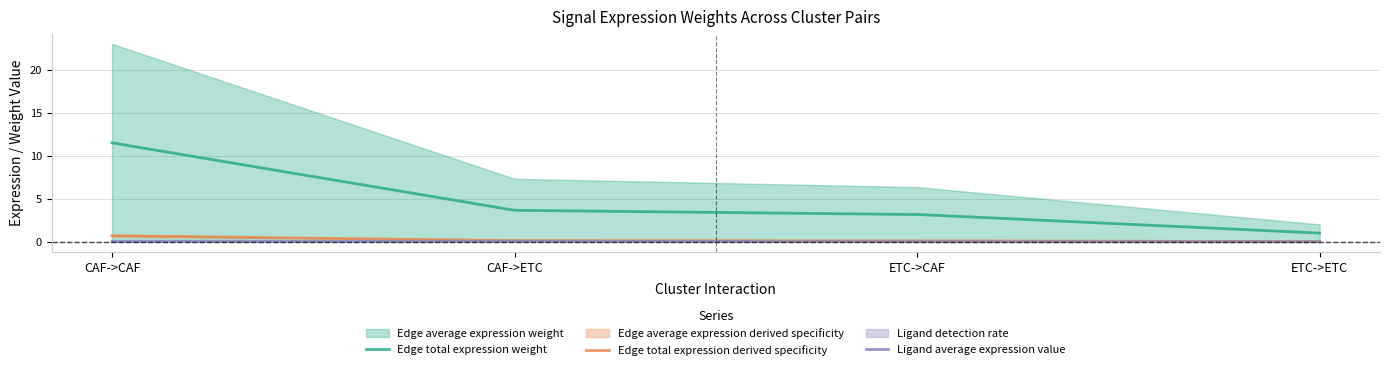

Where is Edge average expression derived specificity nearest to the value 0?

ETC->ETC